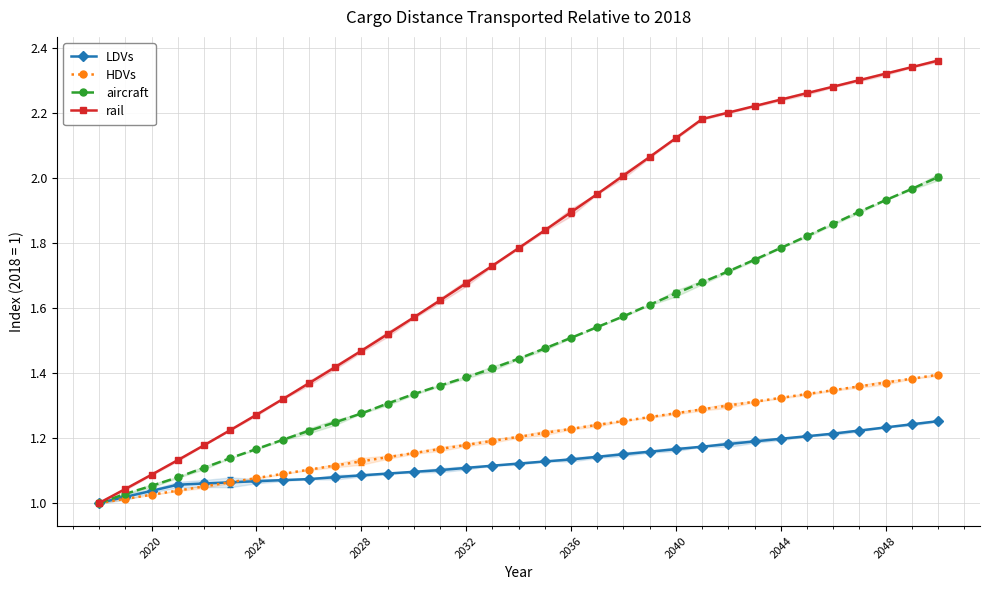

What position from the right is 14?

19